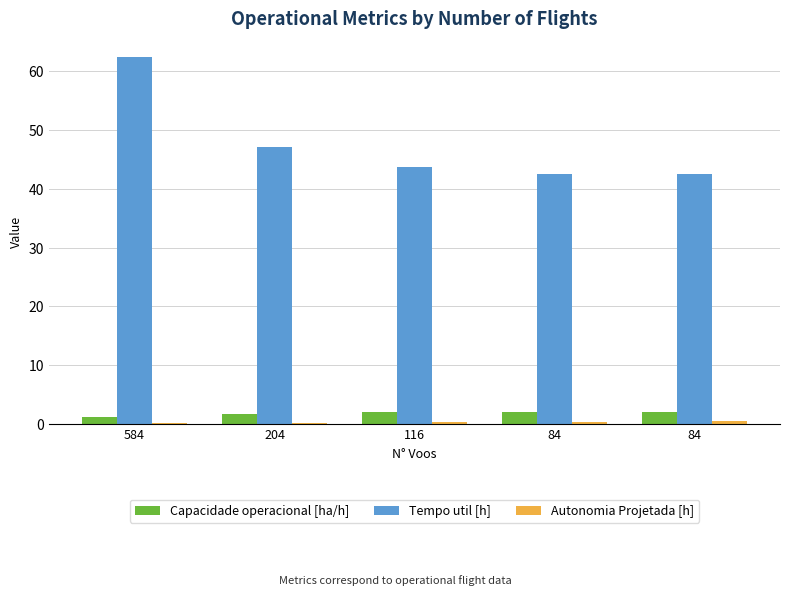

Where is Capacidade operacional [ha/h] nearest to the value 1?

584